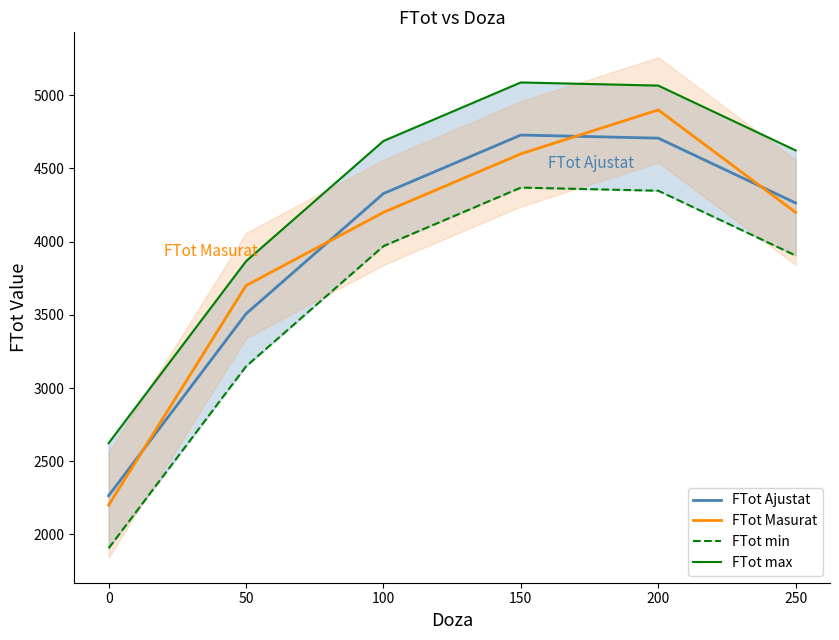

What is the lowest value of the FTot Masurat series?

2200.0